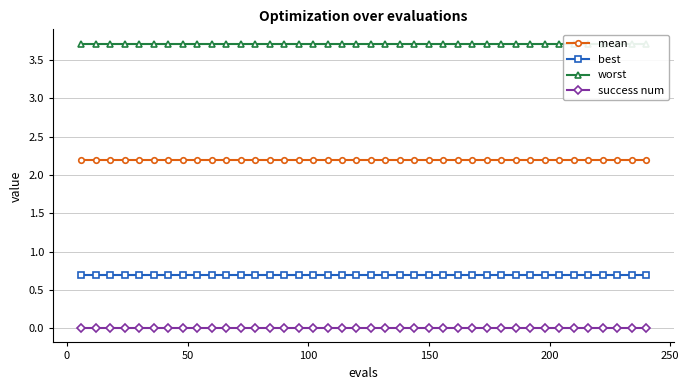

True or false: best and success num cross at least once.

False